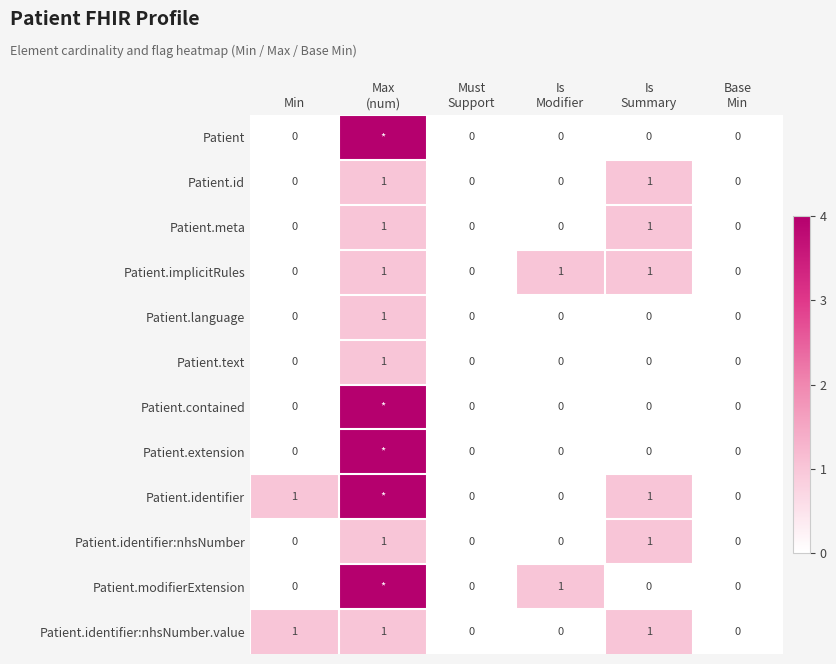

How many Patient.identifier:nhsNumber.value values are between 0 and 1?

6